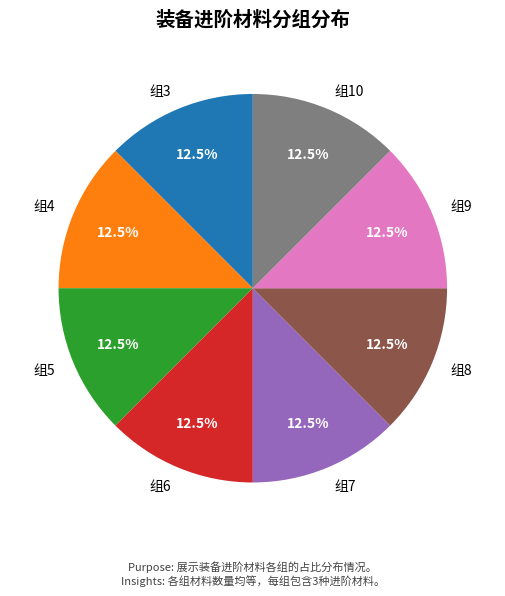

What percentage is NOT represented by 组8?

87.5%